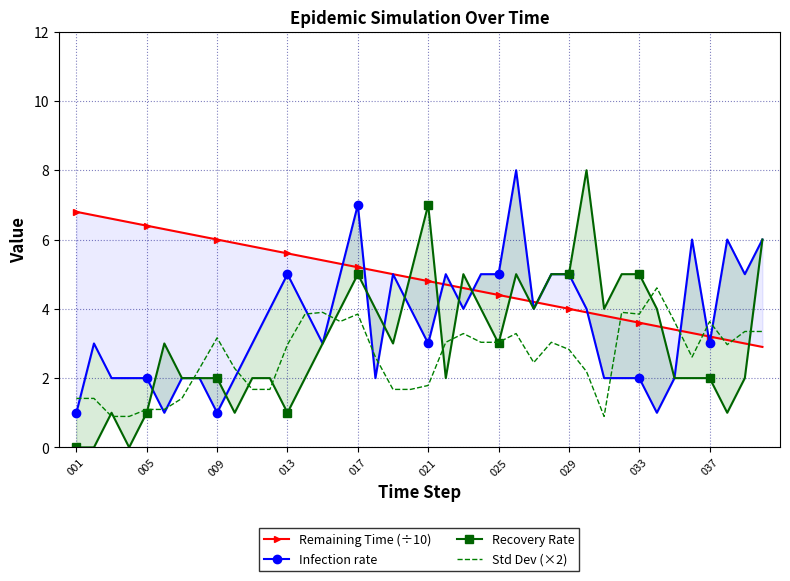

What value does the Std Dev (×2) series have at 037?

3.6